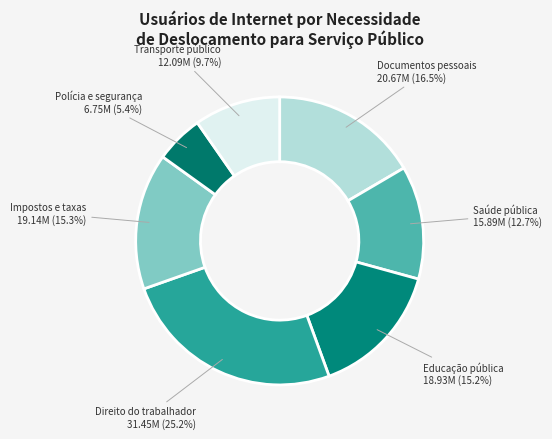

What is the largest slice in the pie chart?

Direito do trabalhador